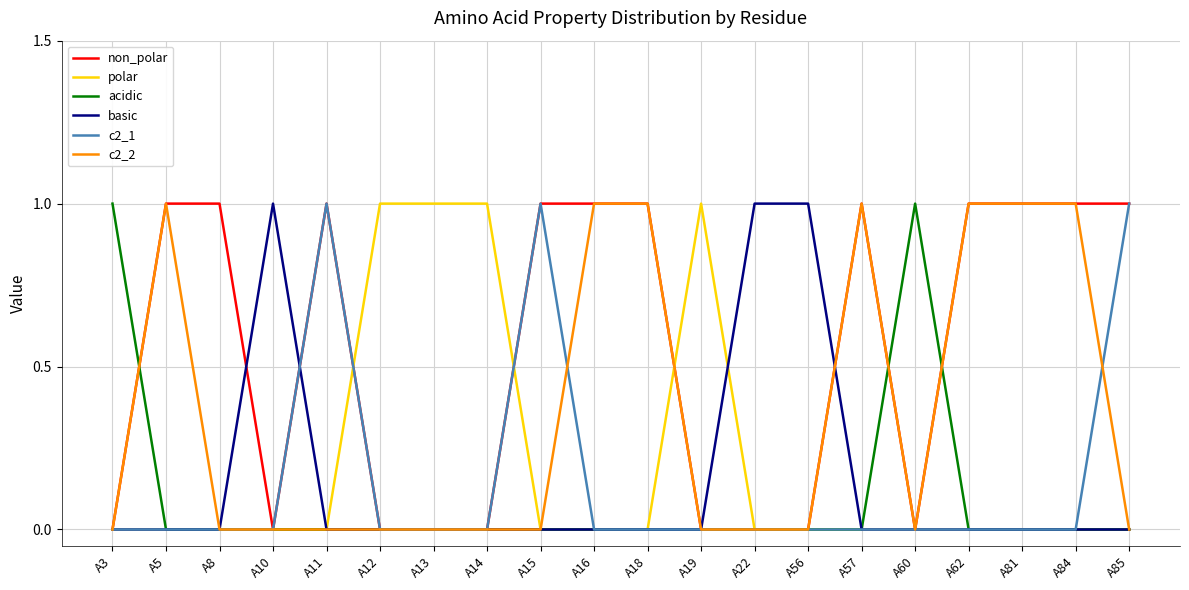

Which series has the largest total across all categories?

non_polar